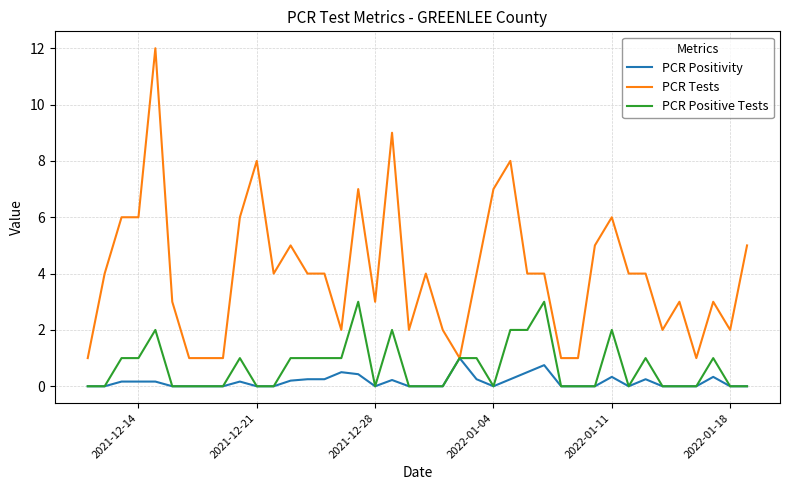

Which series has the largest total across all categories?

PCR Tests